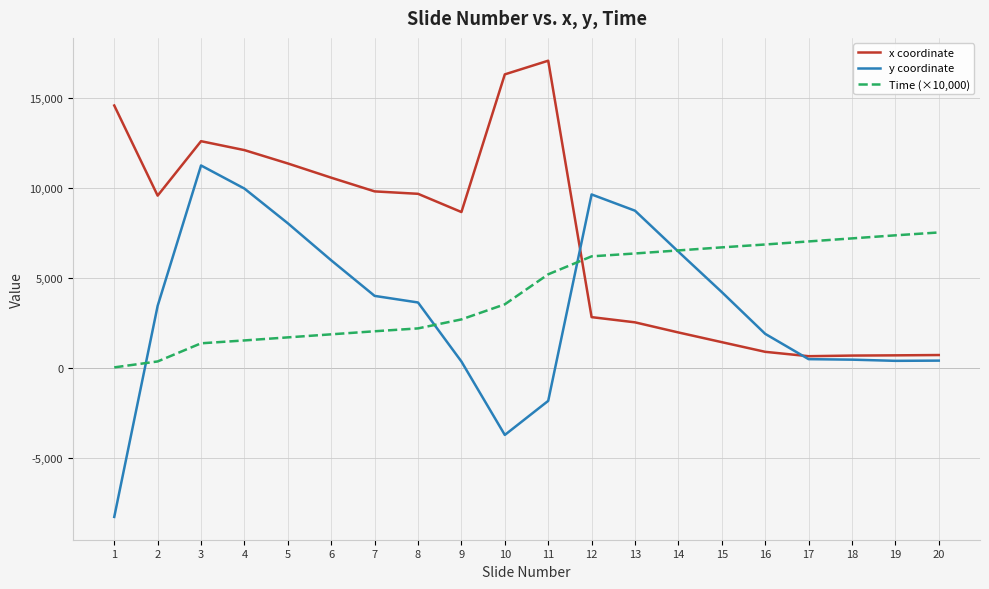

What are all the series names shown in the legend?

x coordinate, y coordinate, Time (×10,000)